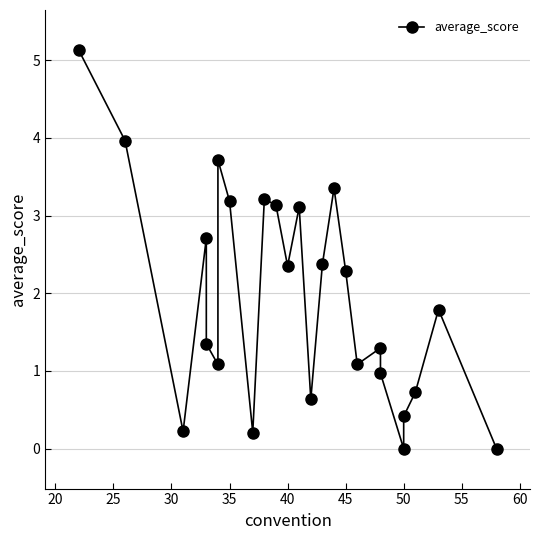

How many lines are shown in the chart?

1